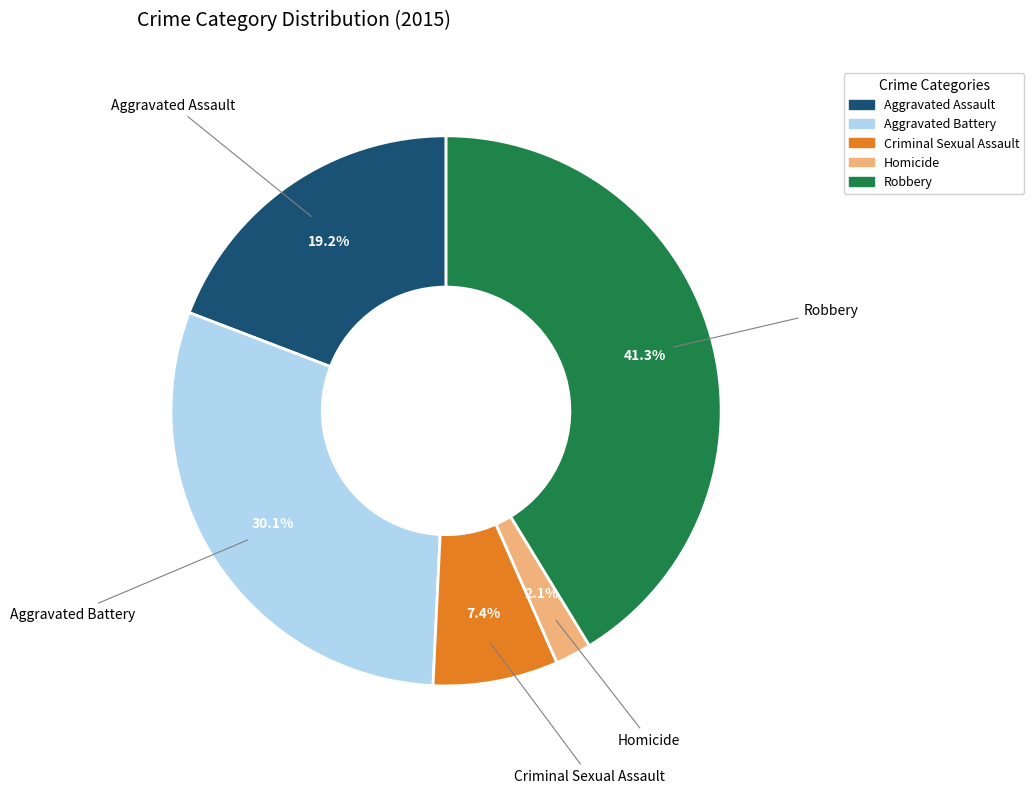

What portion of the pie excludes Aggravated Assault?

80.8%